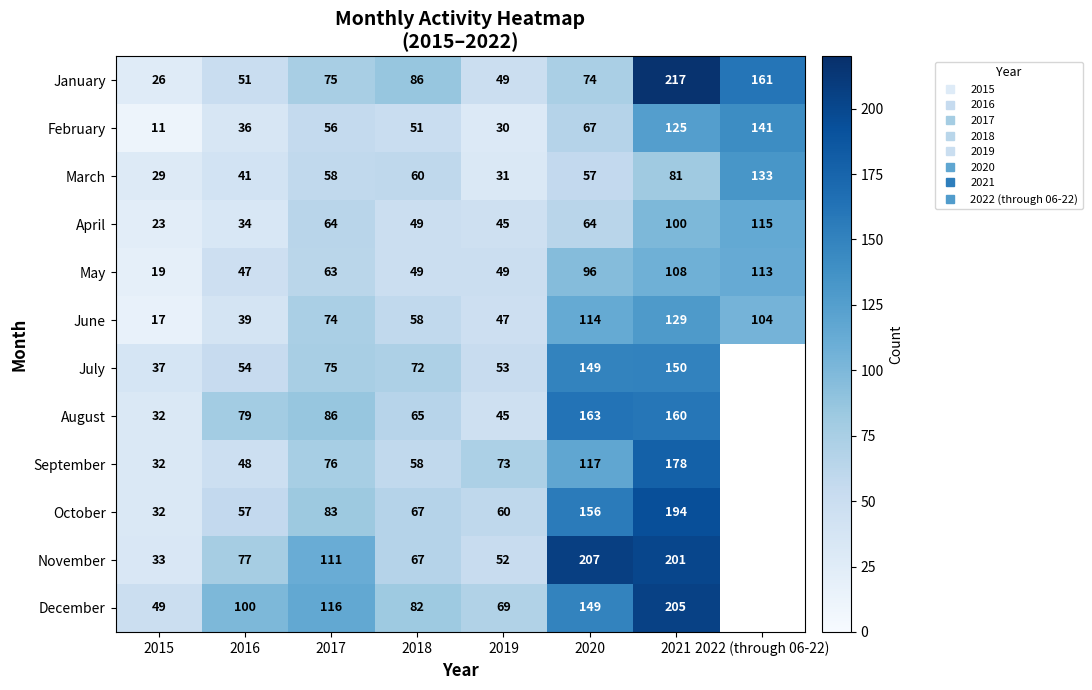

What is the total value across all series at 2015?

340.0